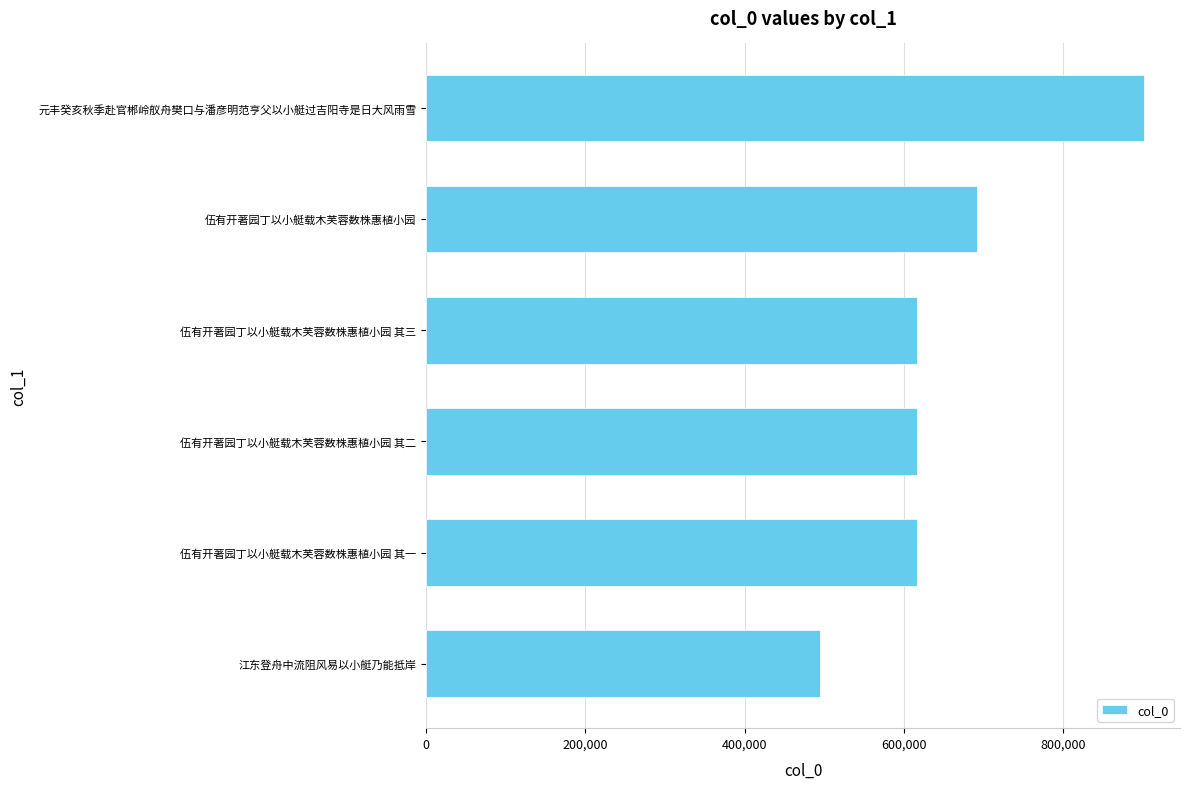

What is the average value?

656040